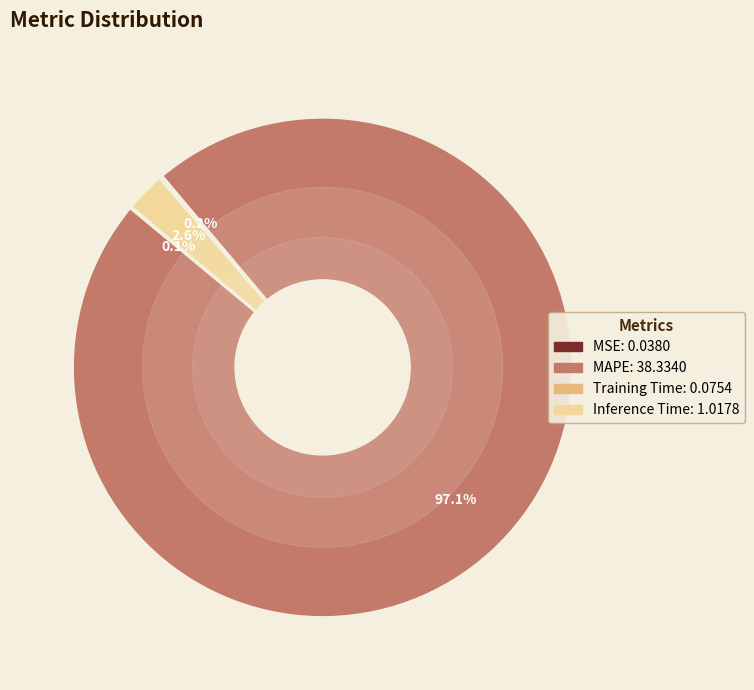

True or false: Inference Time accounts for 3% of the total.

True